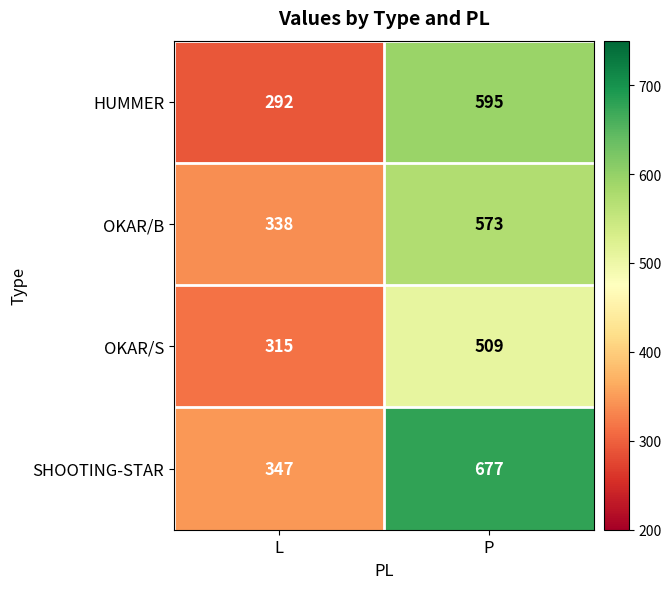

Is it true that HUMMER equals 168 at P?

False